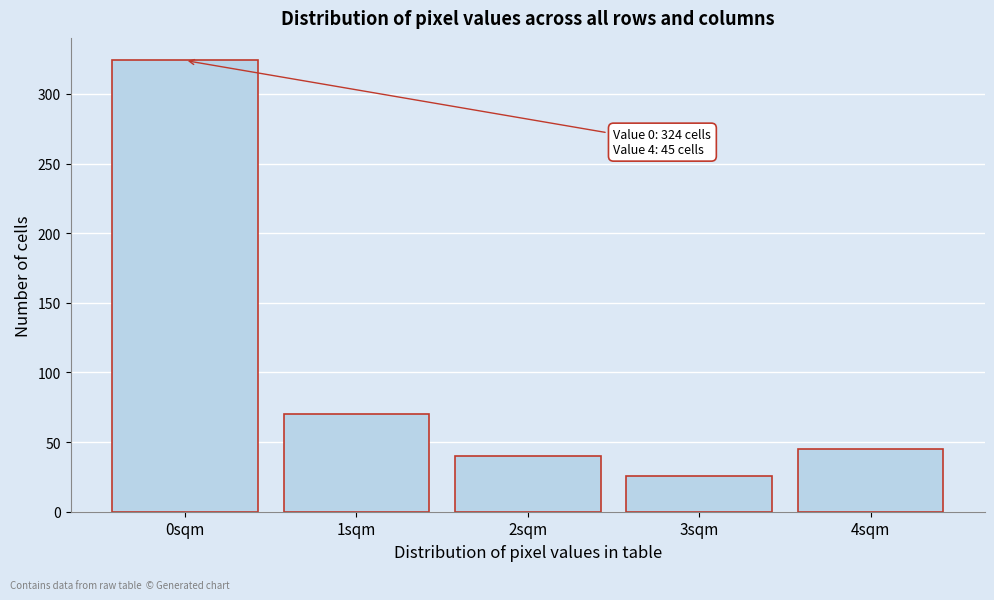

Reading left to right, extract all data points from this chart.

0sqm=324	1sqm=70	2sqm=40	3sqm=26	4sqm=45